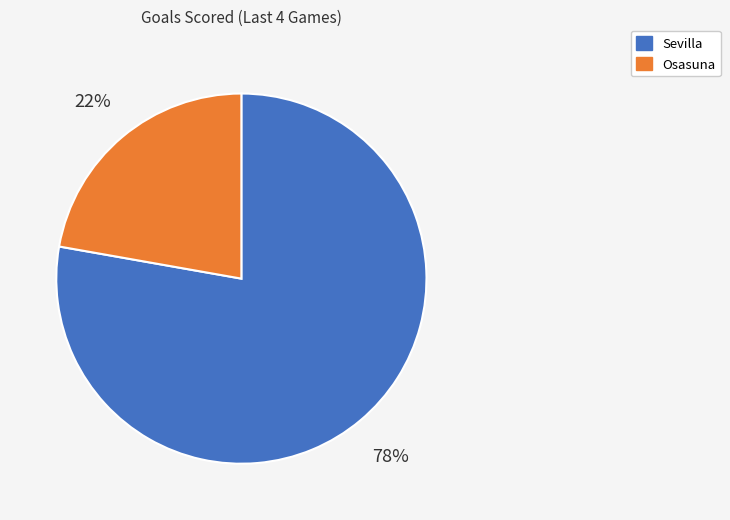

Which has a higher value, Osasuna or Sevilla?

Sevilla